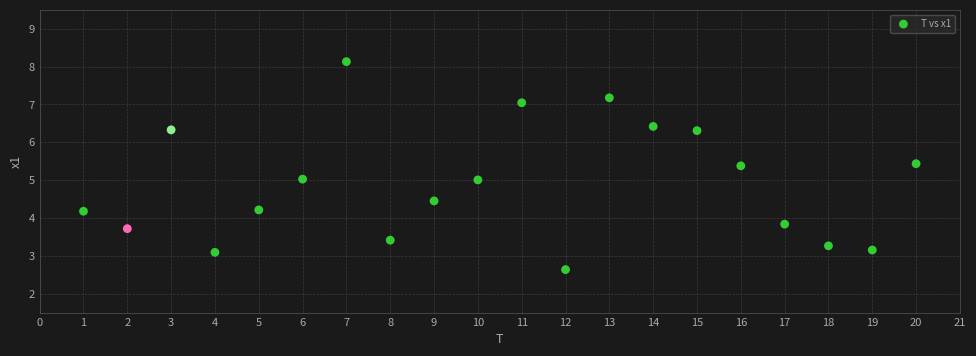

What is the range of Y values (max minus min)?

5.5